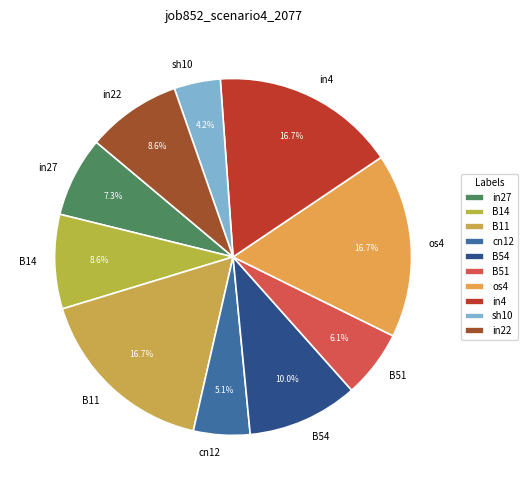

Is it true that B11 is 17% of the pie?

True